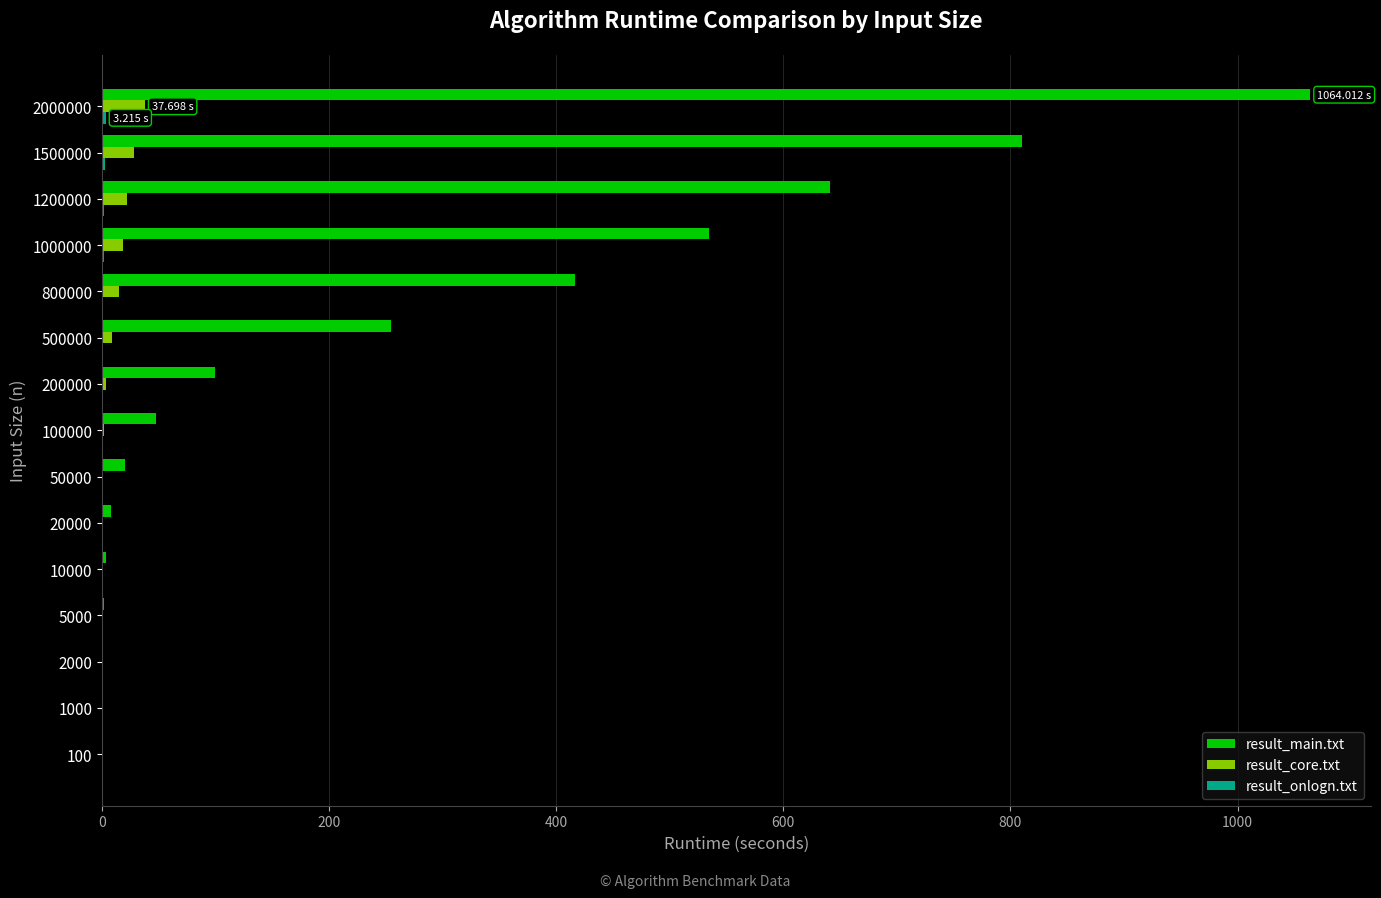

What is the sum of all result_main.txt values?

3902.6